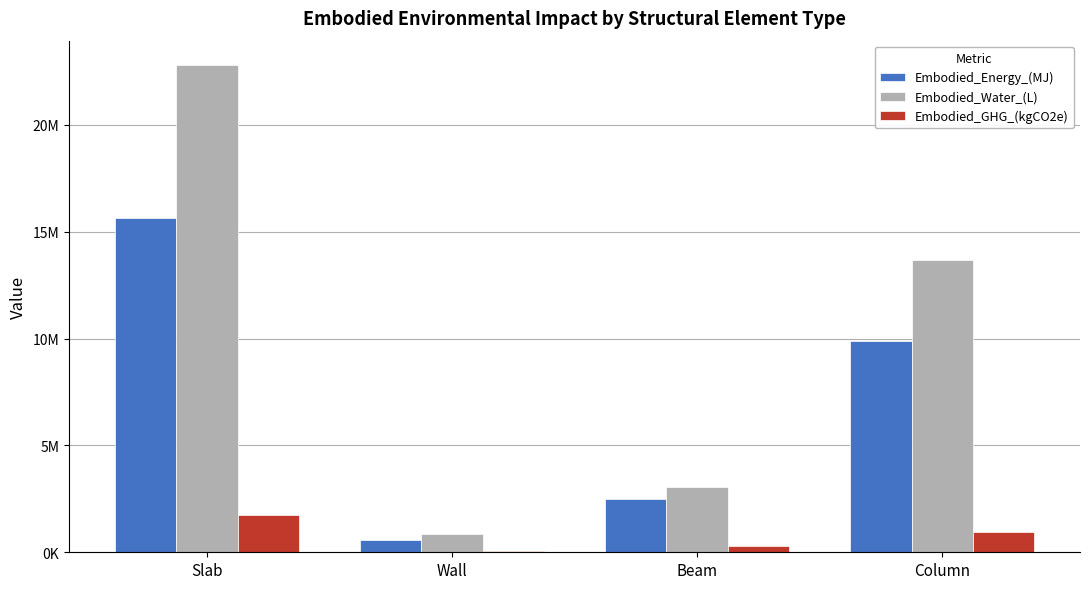

Are the bars grouped side by side (vs. stacked)?

Yes